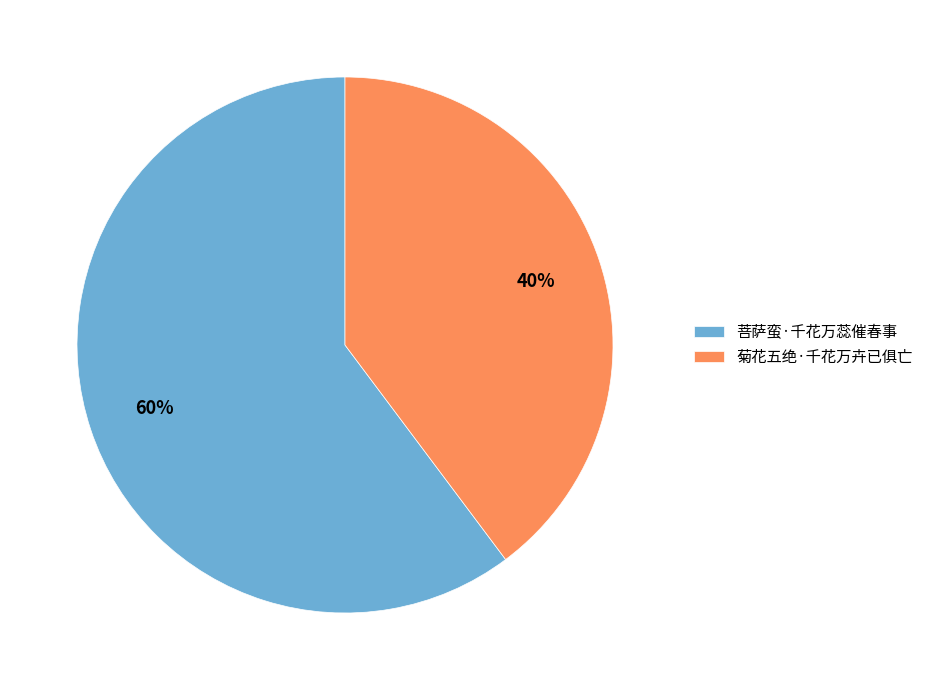

Combined, do 菊花五绝·千花万卉已俱亡 and 菩萨蛮·千花万蕊催春事 account for over 50%?

Yes